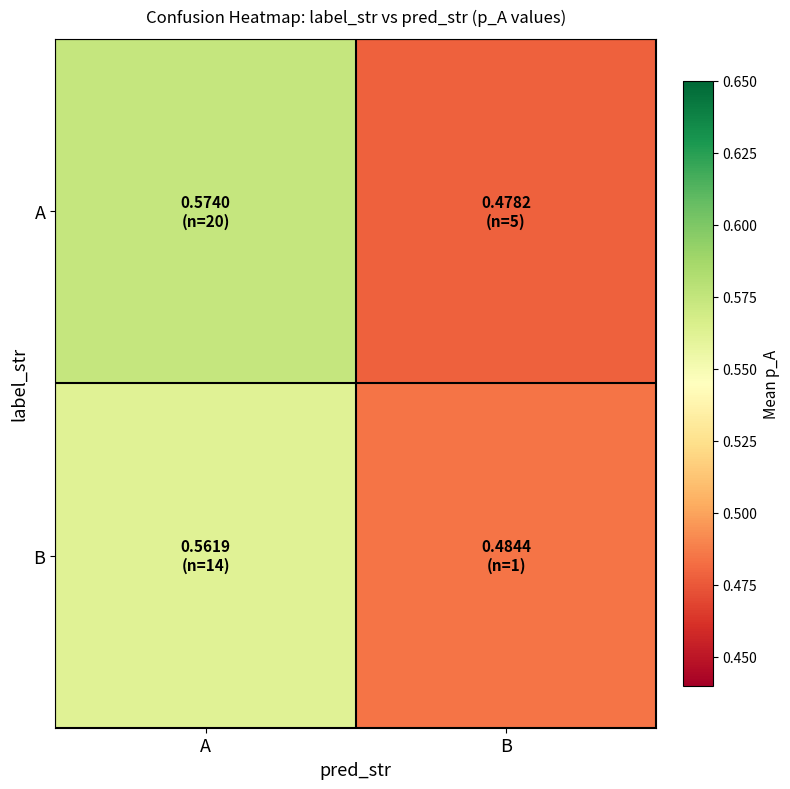

What is the total value across all series at A?

1.1